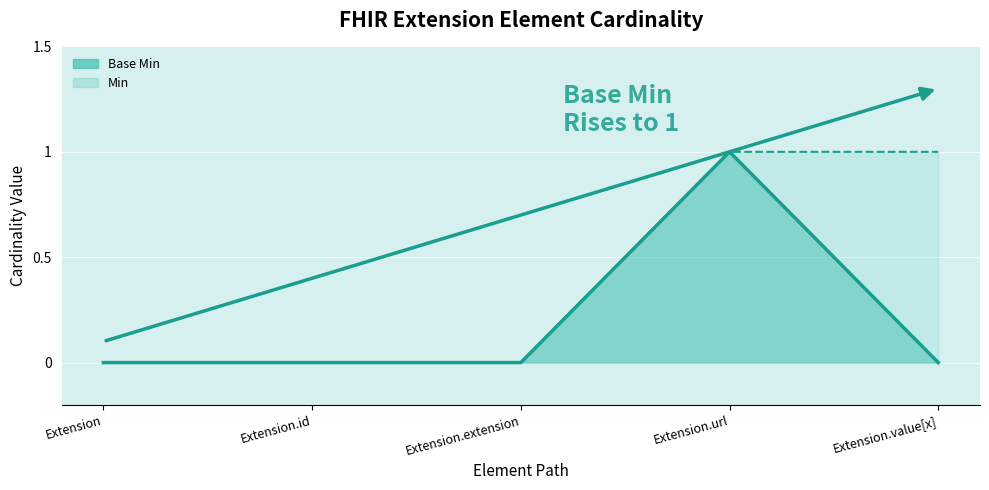

At which label does Min line reach its peak?

Extension.url